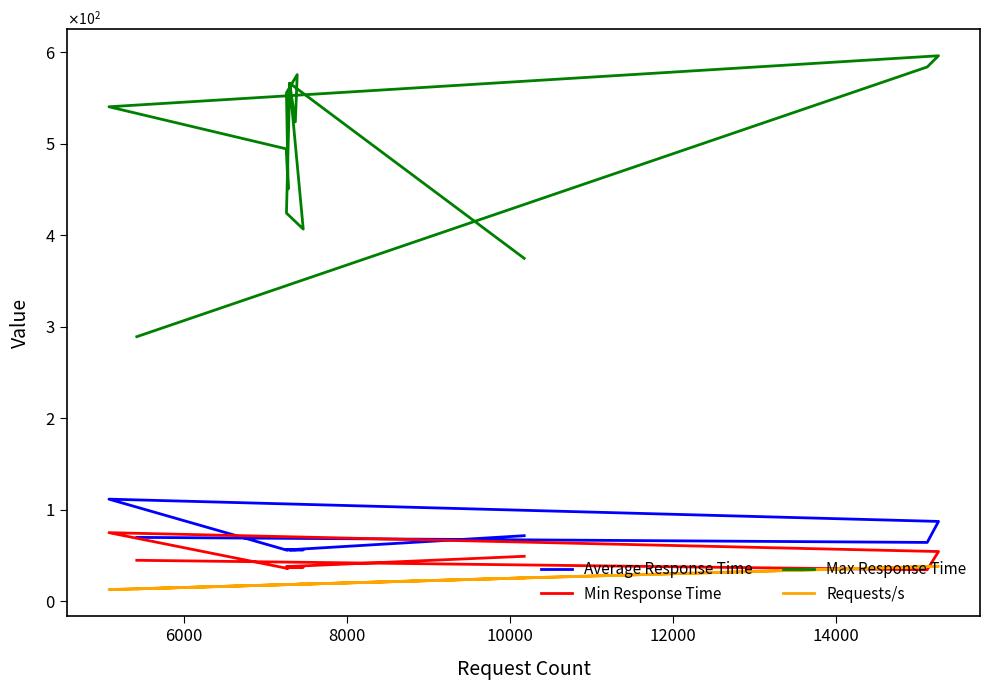

True or false: Average Response Time has a value of 93.5 at 10.

False